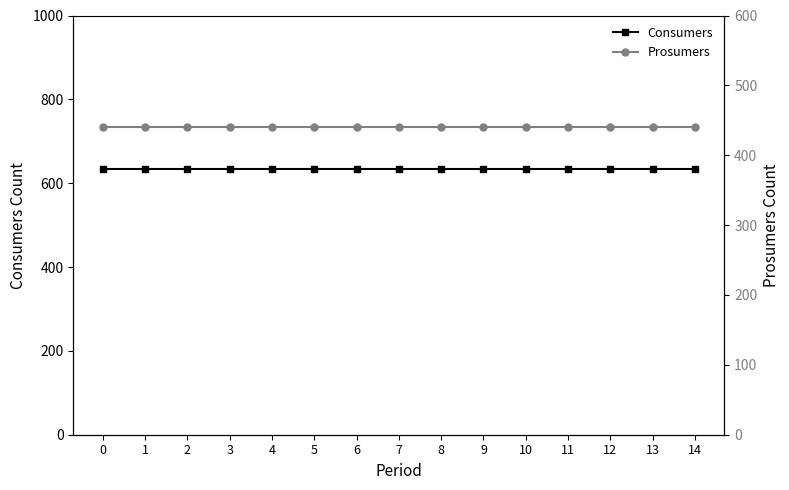

Which series has the largest range (max minus min)?

Consumers